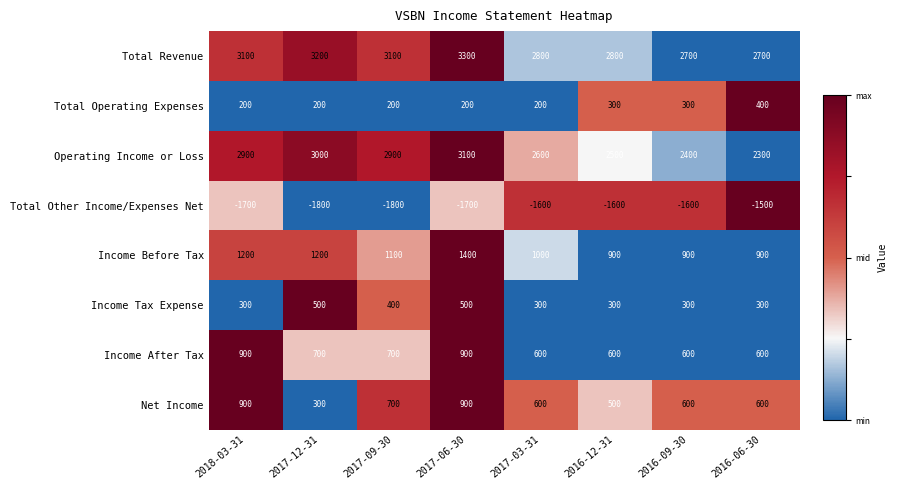

At which label does Income Before Tax reach its peak?

2017-06-30